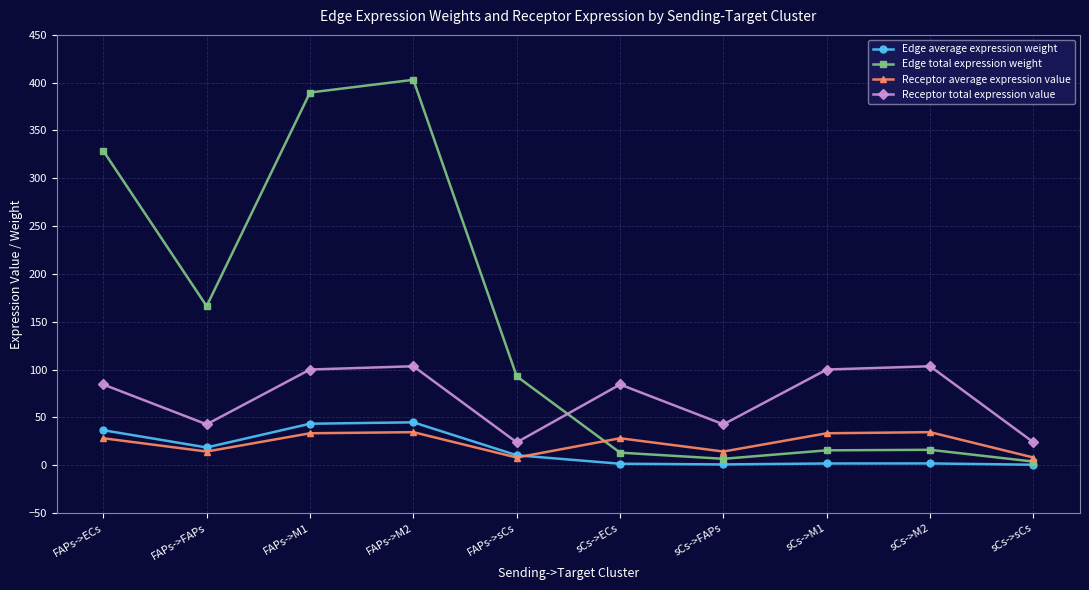

What are all the series names shown in the legend?

Edge average expression weight, Edge total expression weight, Receptor average expression value, Receptor total expression value